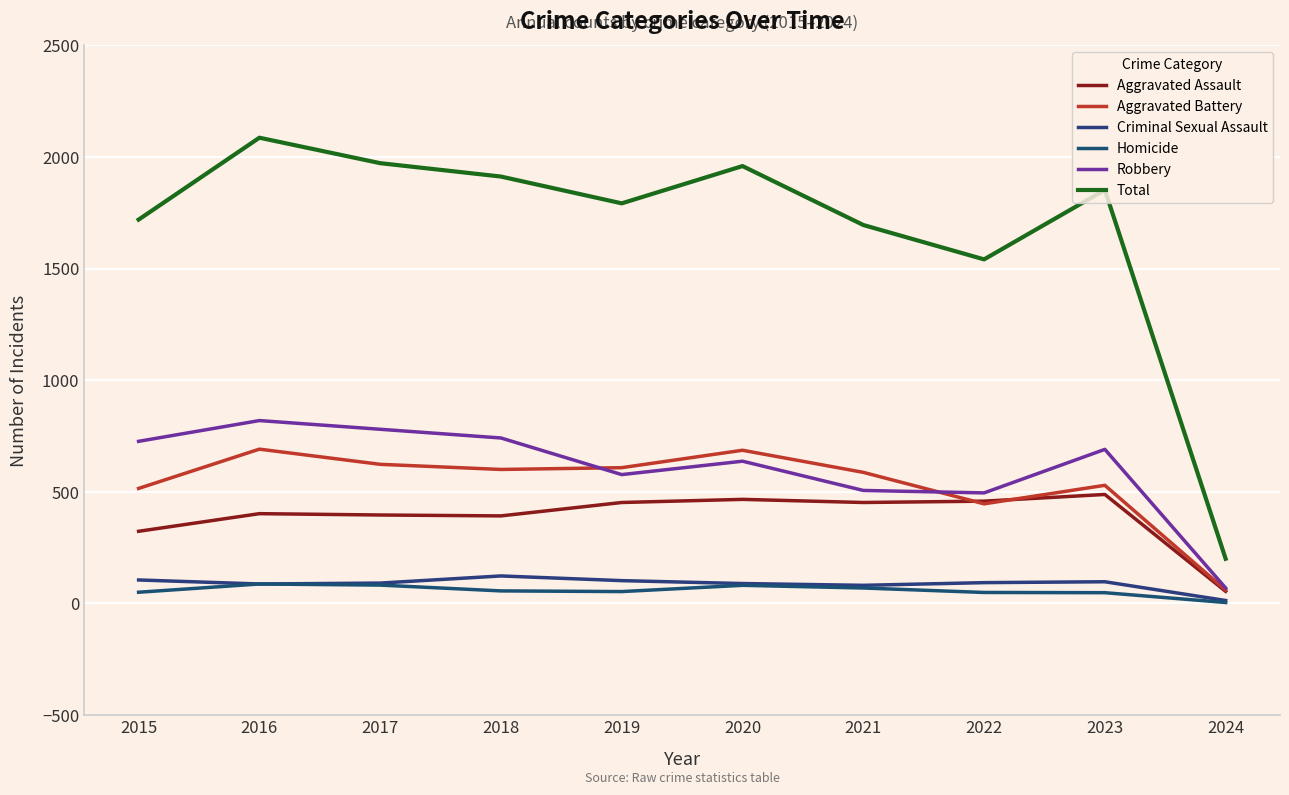

What value does the Aggravated Battery series have at 2017?

623